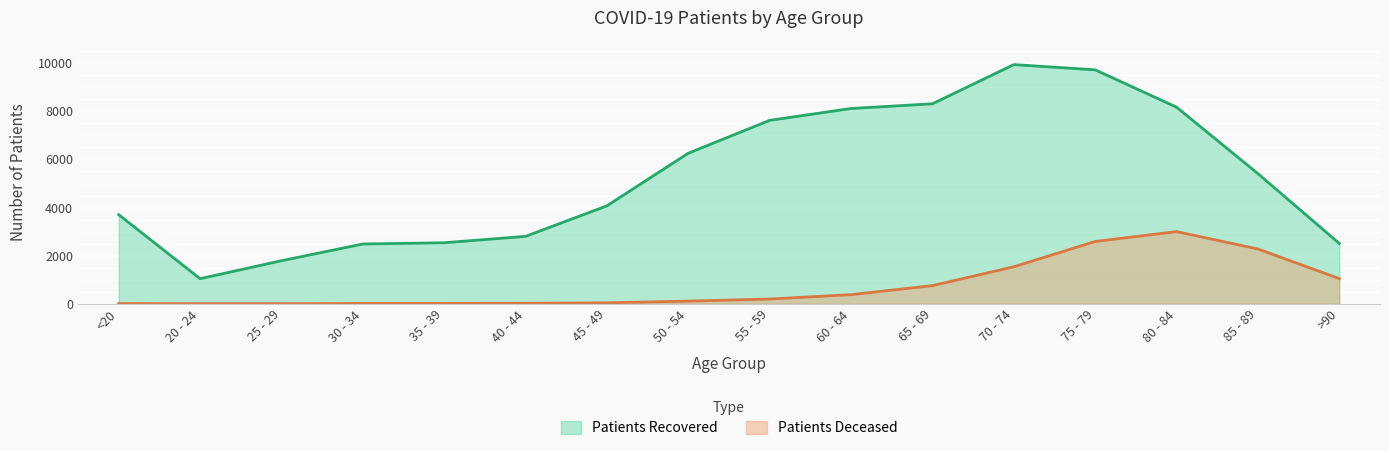

Rank the series by their maximum value, from highest to lowest.

patients_recovered, patients_deceased